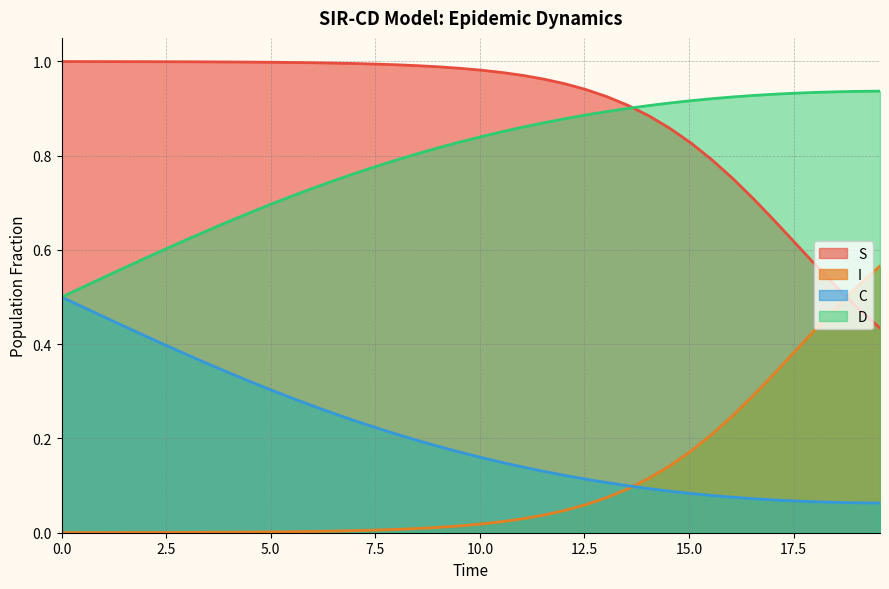

List the series in order of their peak value, highest first.

S, D, I, C